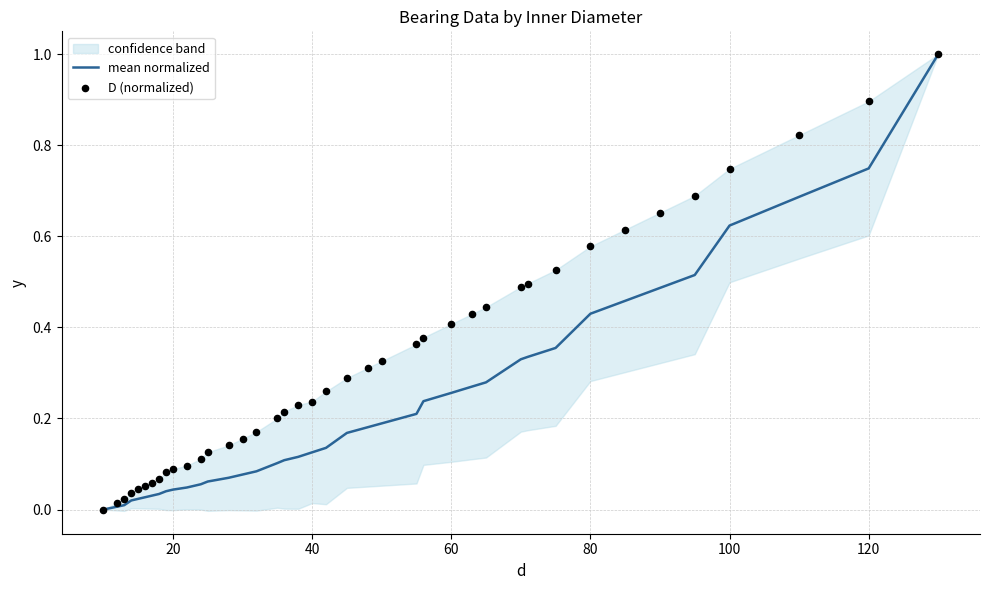

At how many categories does at least one series exceed 0?

39